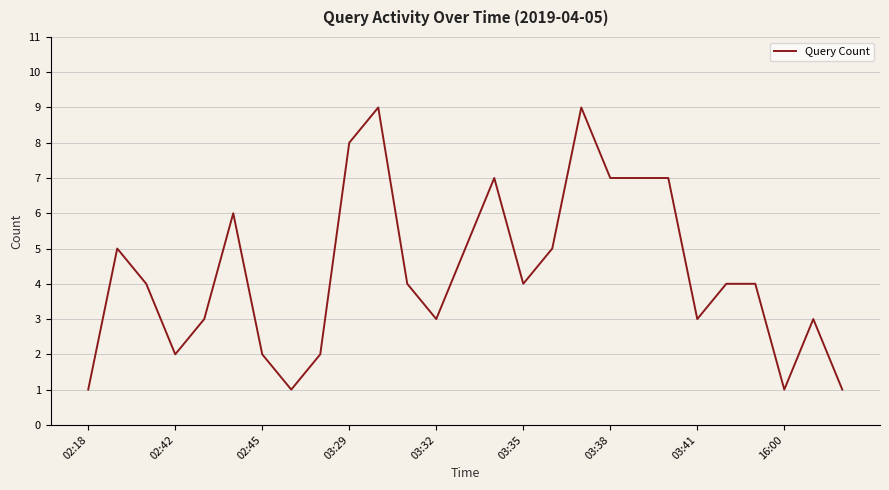

What is the difference between the maximum and minimum values?

8